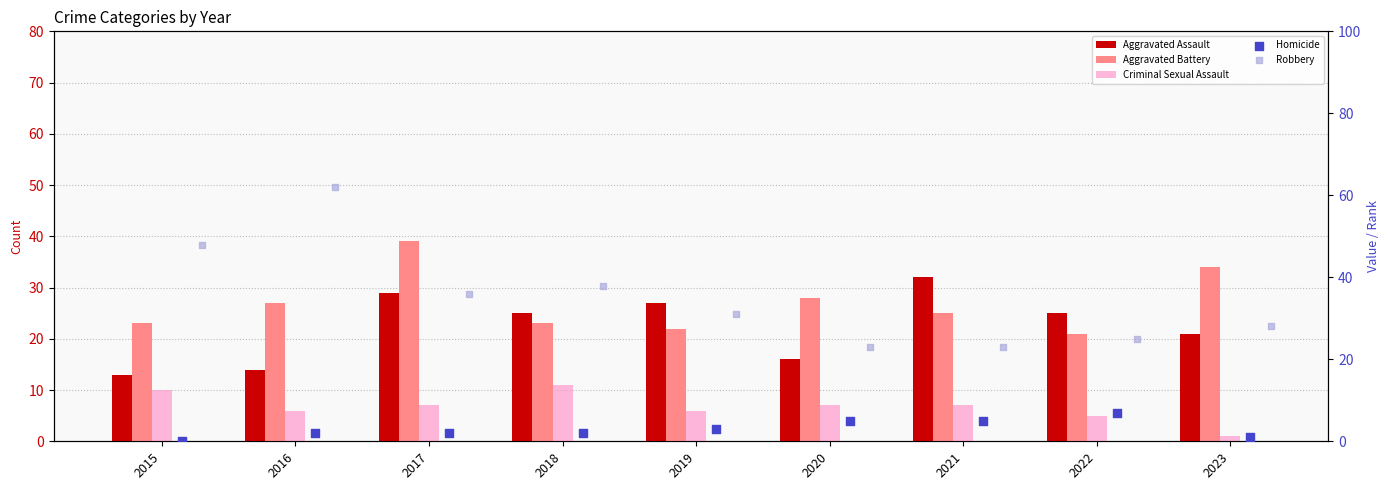

Which series reaches the maximum Y coordinate?

Robbery